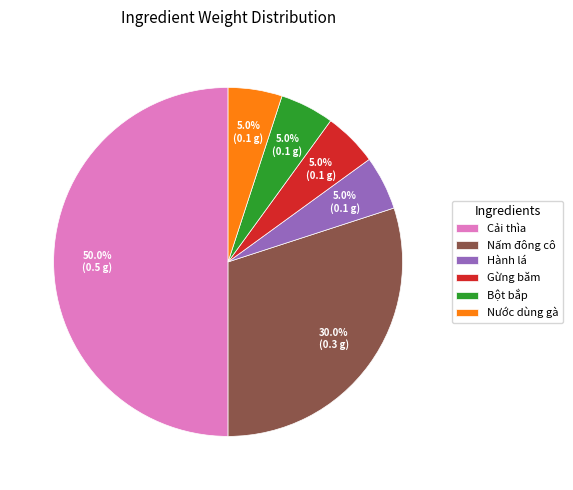

Approximately how many times larger is the value at Nước dùng gà compared to Gừng băm?

1.0